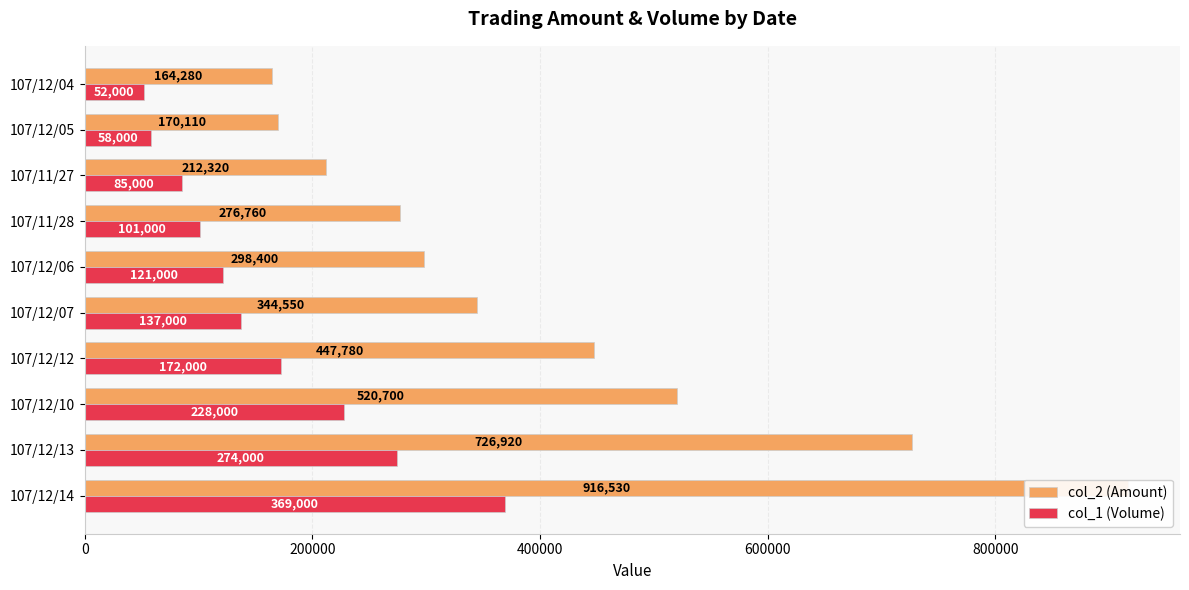

What is the greatest value displayed?

916530